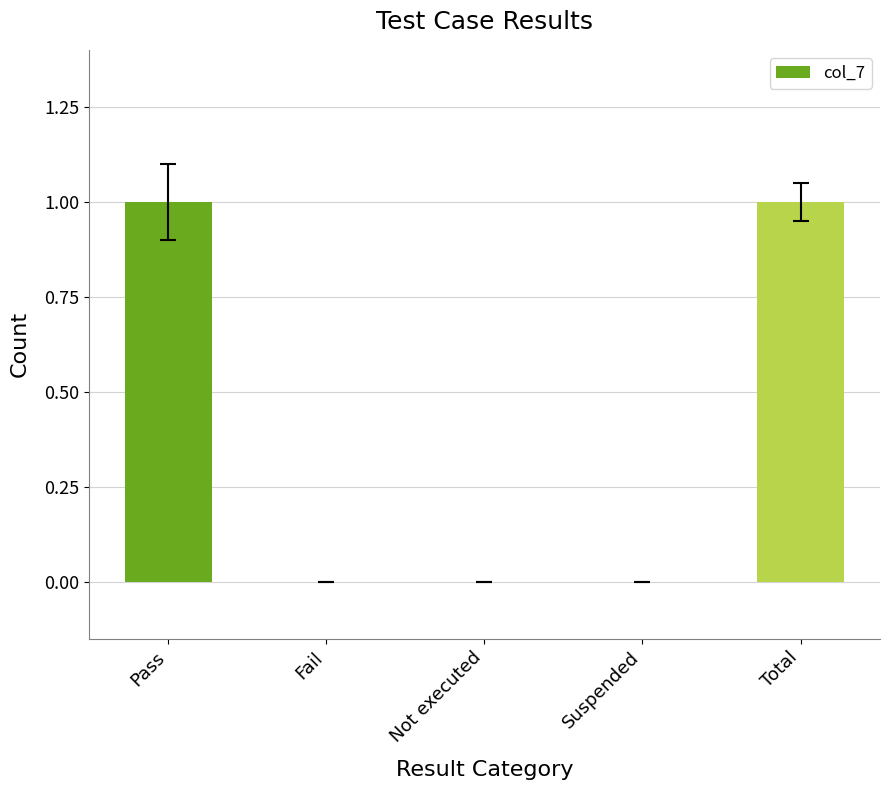

Count the number of categories in the chart.

5